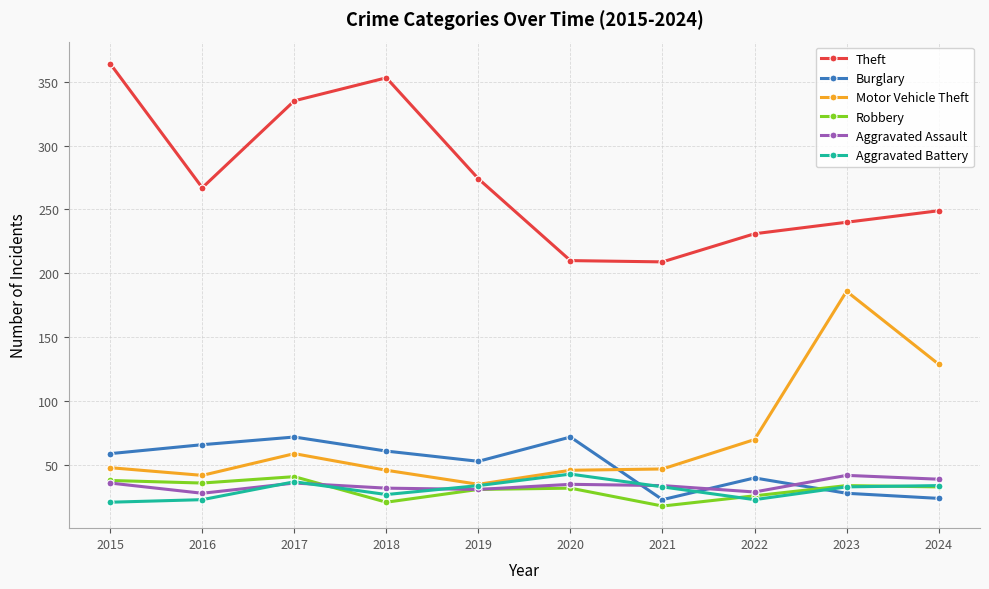

Which category has the highest value across all series?

2015